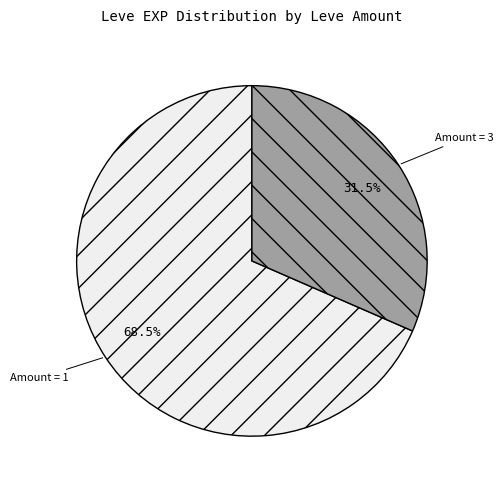

Which category has the biggest portion of the pie?

Amount = 1